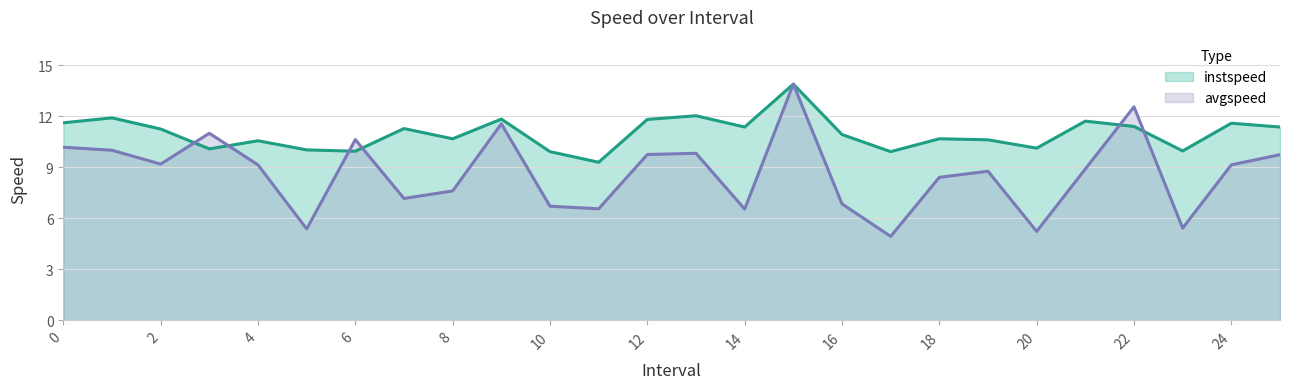

What is the average value of the instspeed series?

11.0